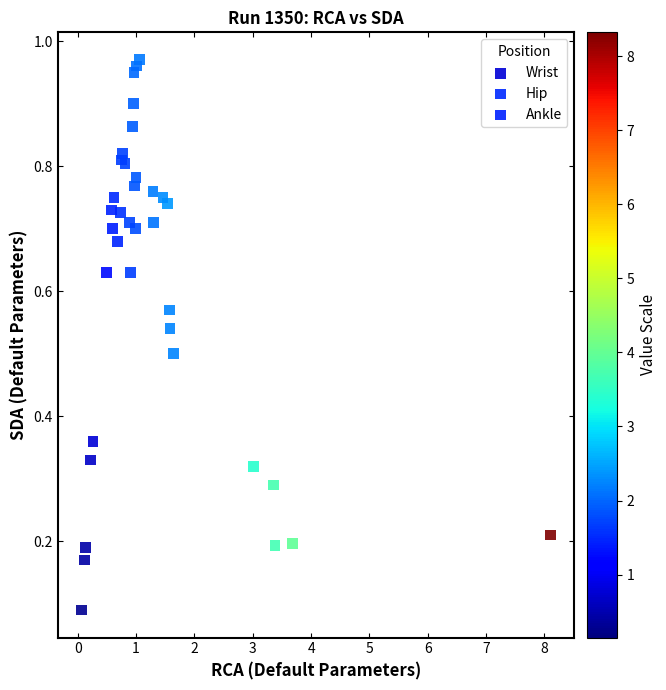

Which series has the widest spread of Y values?

Wrist